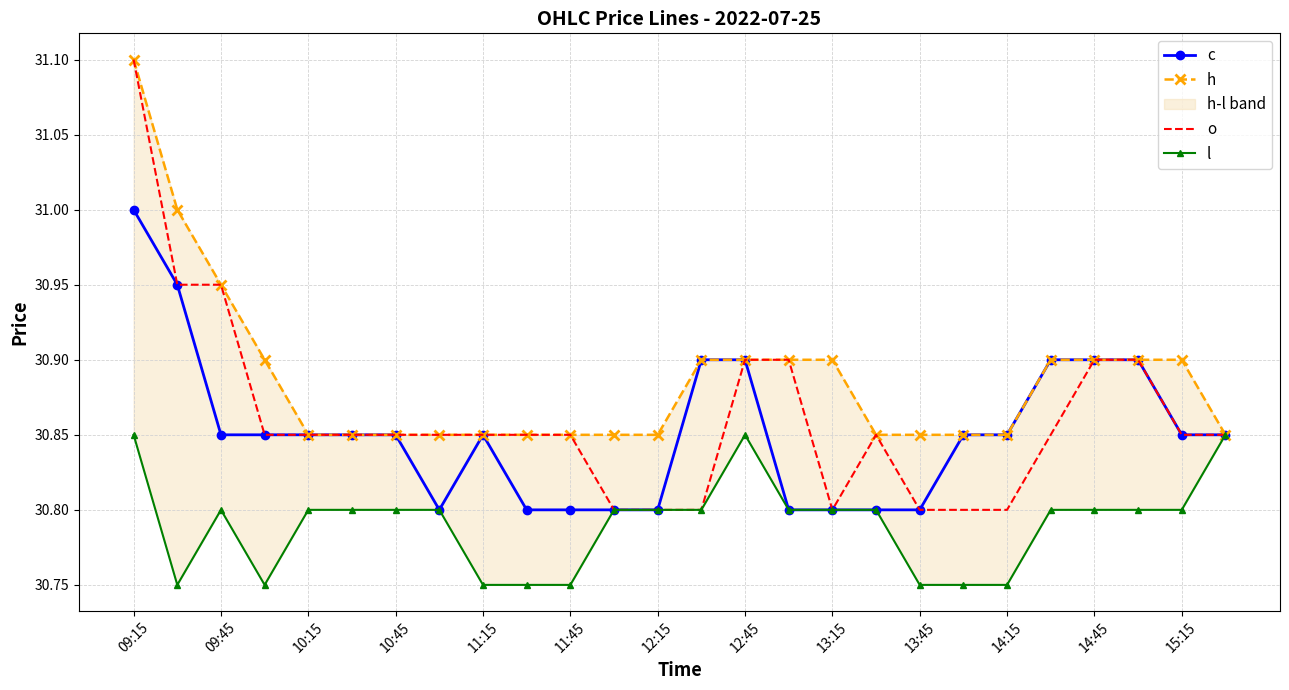

At which label does h reach its peak?

09:15